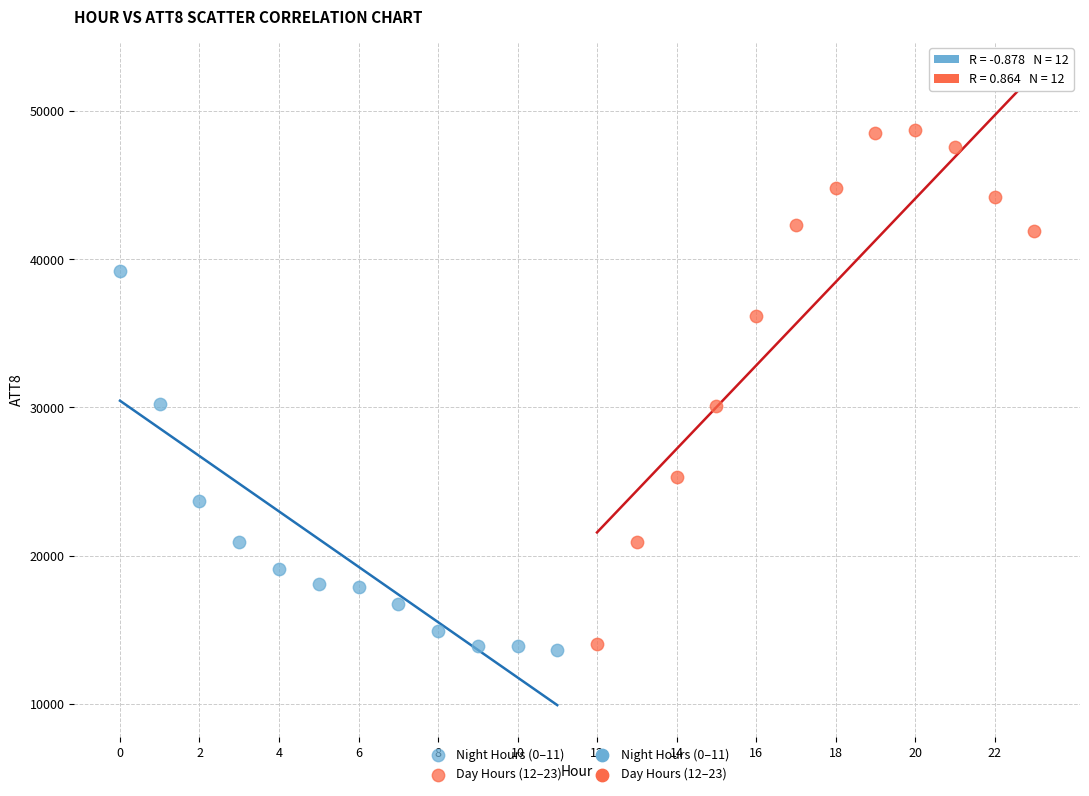

Which series contains the highest Y value?

Day Hours (12–23)